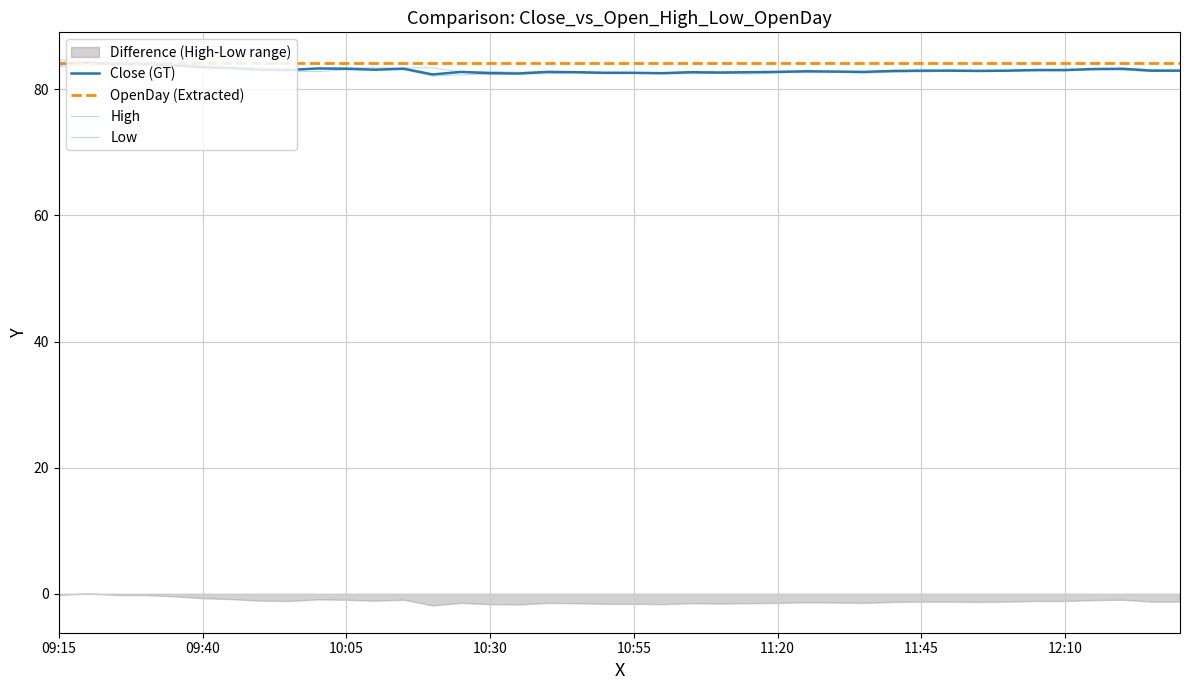

What is the difference between the maximum and second lowest values in the Close (GT) series?

1.8